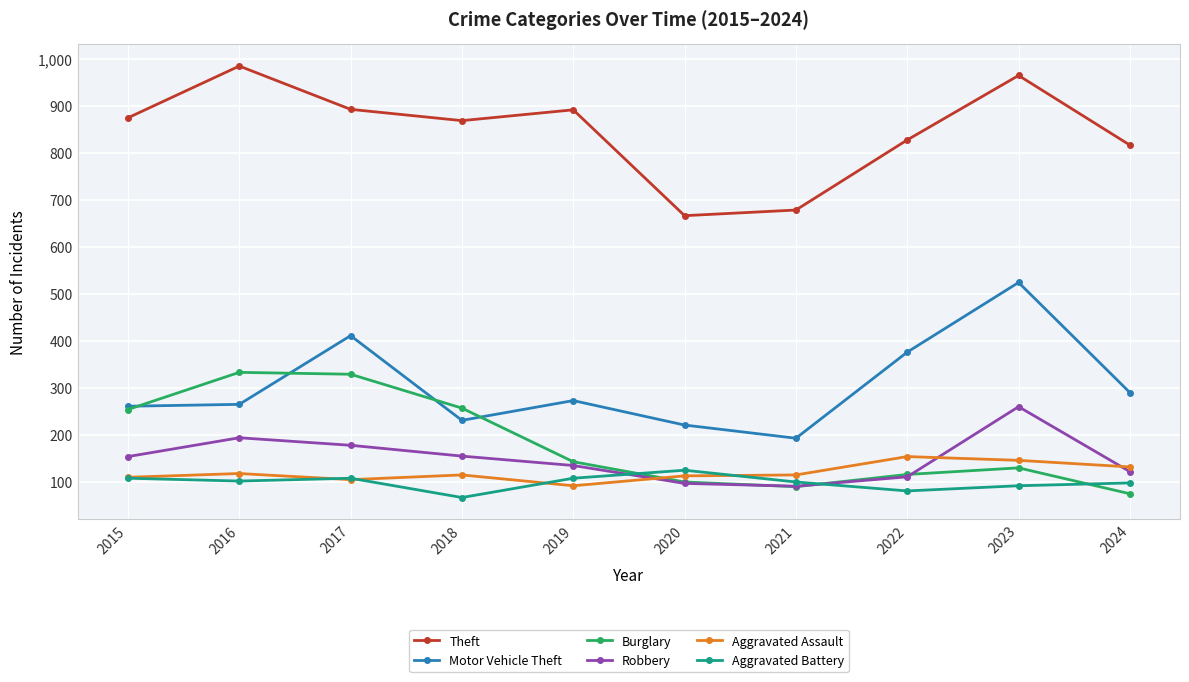

What is the minimum value for Aggravated Battery?

67